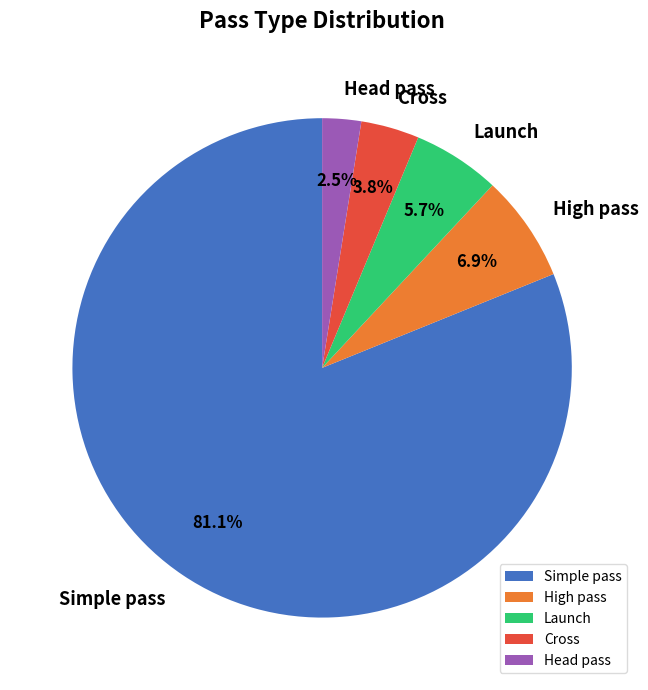

Is it true that Simple pass is 81% of the pie?

True